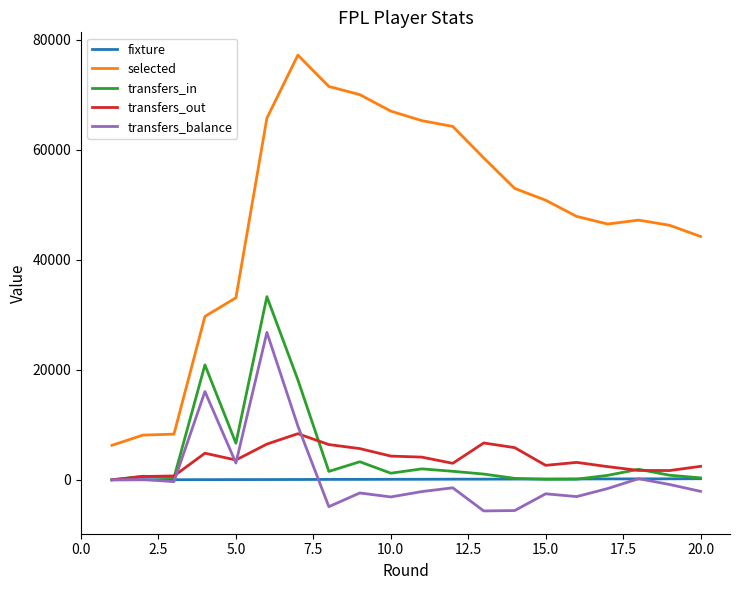

What is the minimum value shown in the chart?

-5656